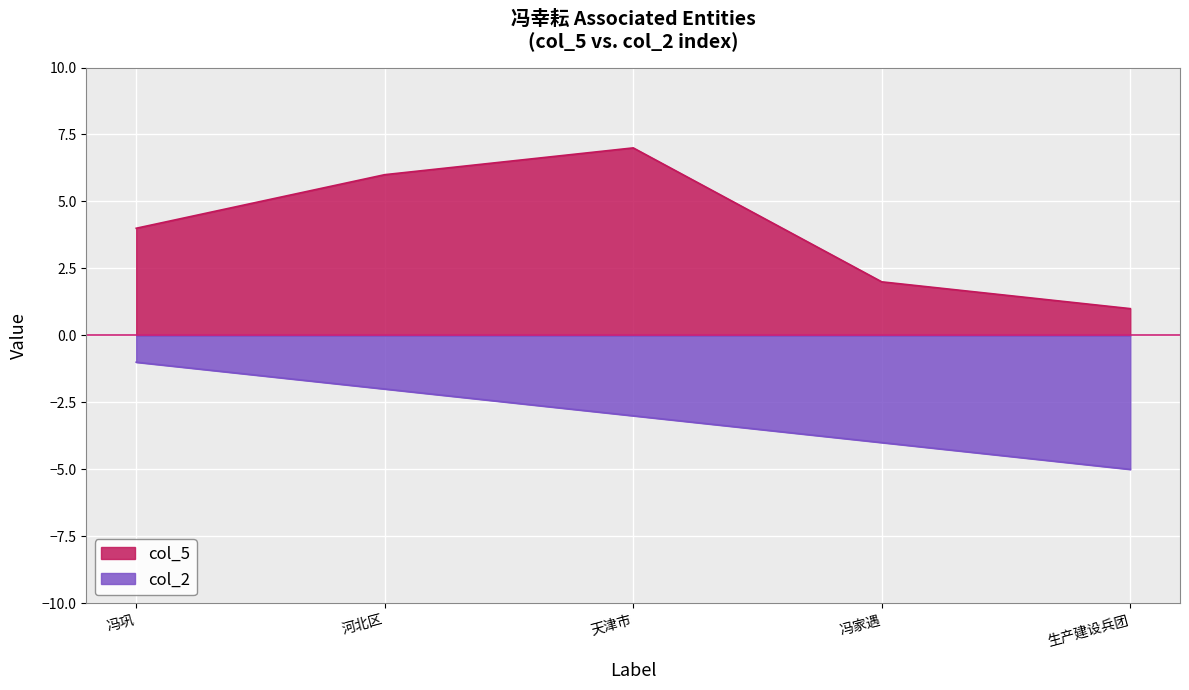

What is the difference between the maximum and minimum values in the col_5 series?

6